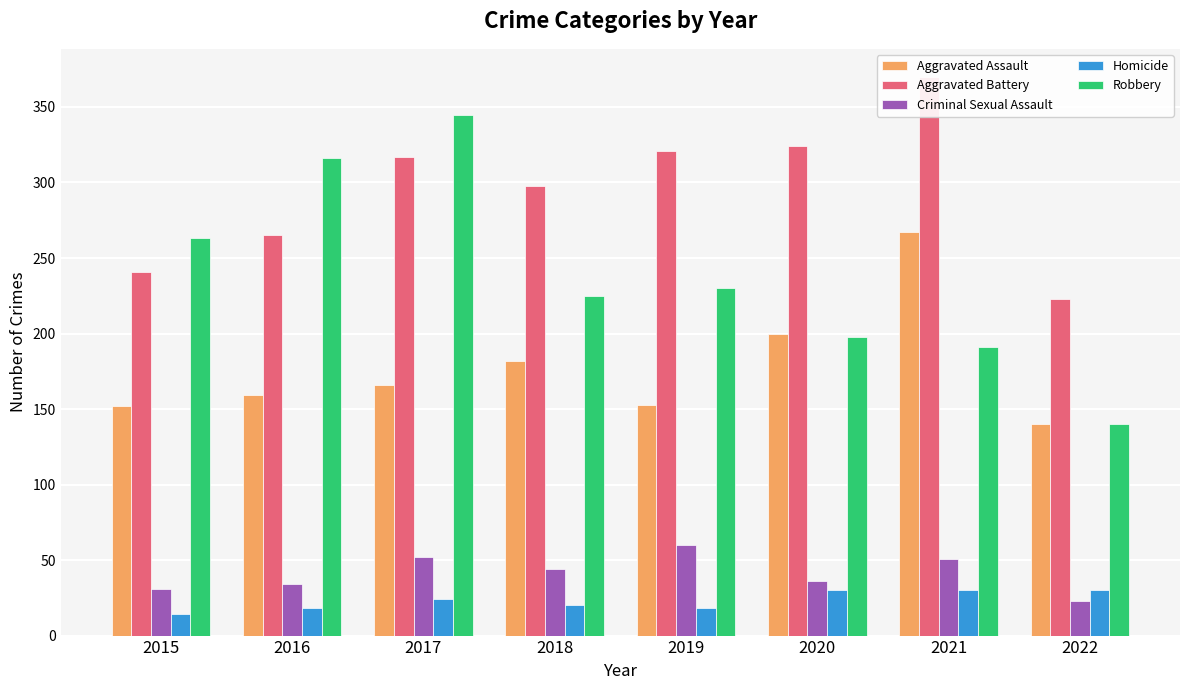

Rank the categories by Robbery value from lowest to highest.

2022, 2021, 2020, 2018, 2019, 2015, 2016, 2017